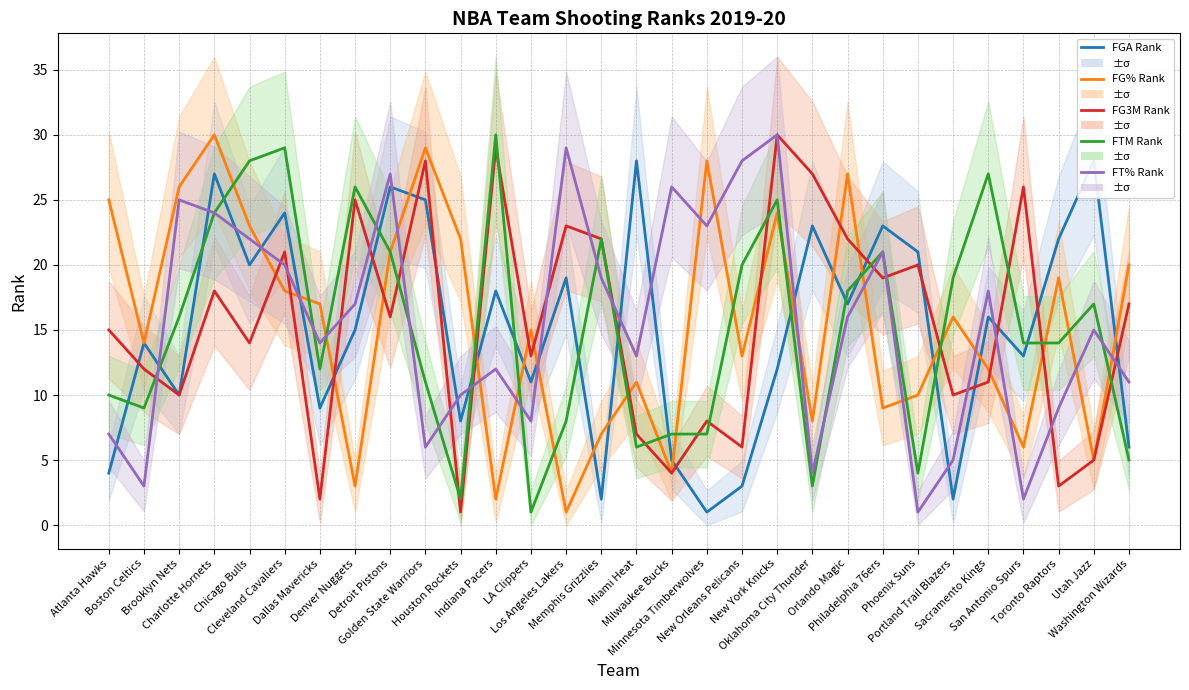

List the series in order of their peak value, highest first.

FG_PCT_RANK, FG3M_RANK, FTM_RANK, FT_PCT_RANK, FGA_RANK